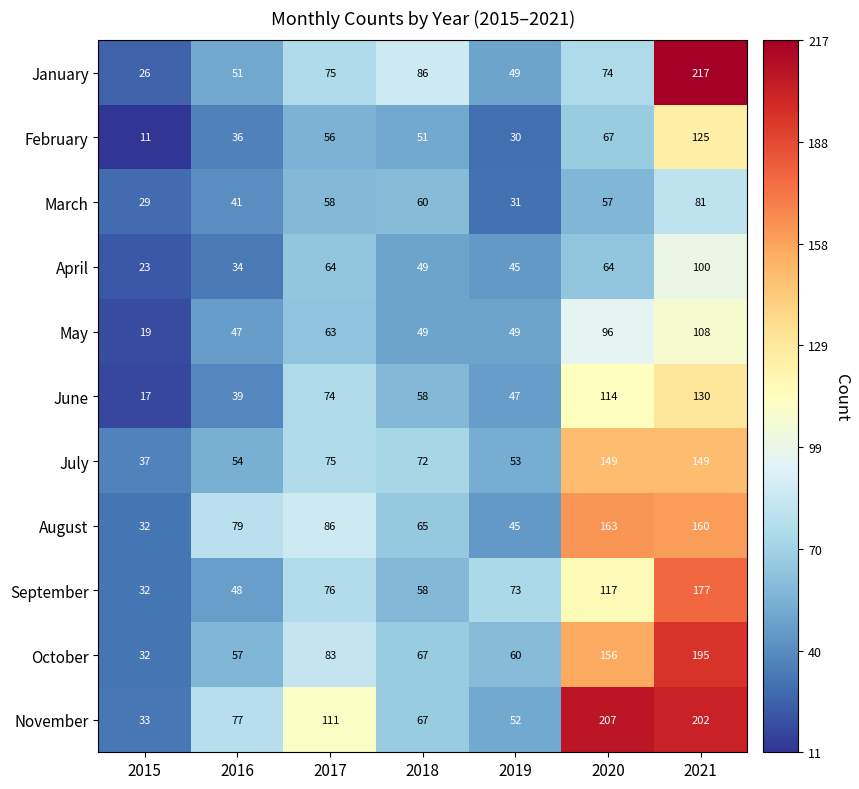

What is the difference between the maximum and minimum values in the February series?

114